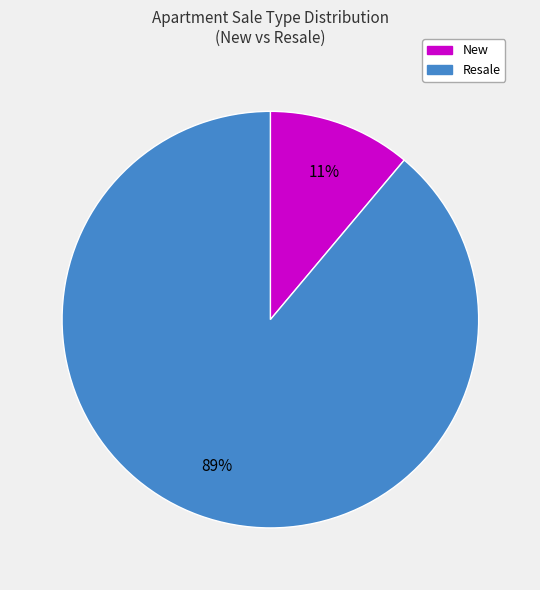

Combined, do Resale and New account for over 50%?

Yes